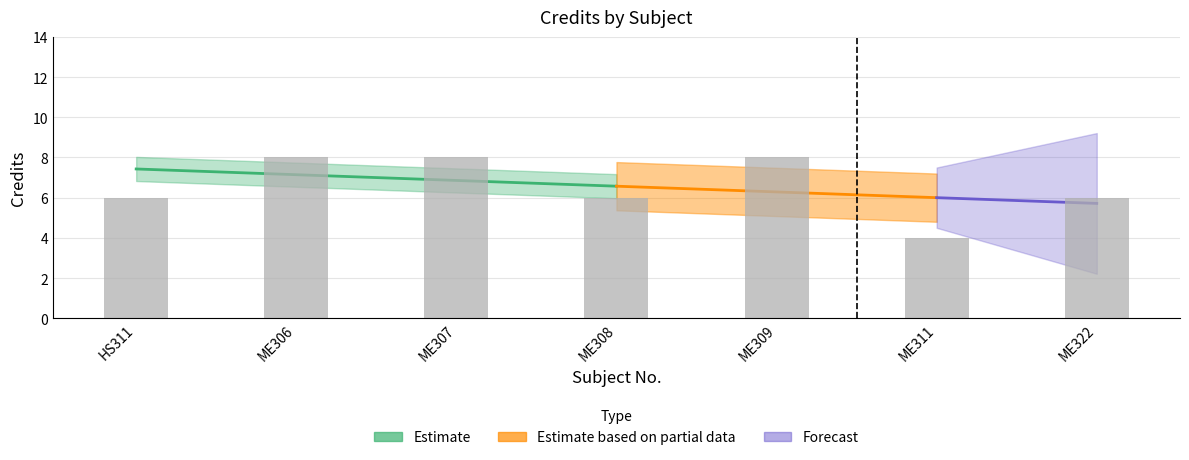

Reading left to right, transcribe all the data shown in this chart.

HS311=6	ME306=8	ME307=8	ME308=6	ME309=8	ME311=4	ME322=6